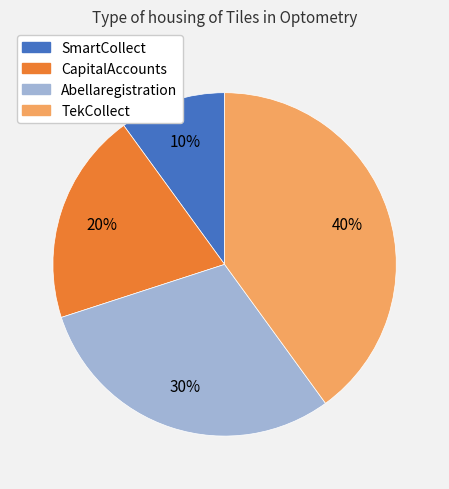

To the nearest percent, what is the difference between the largest and smallest slice percentages?

30%